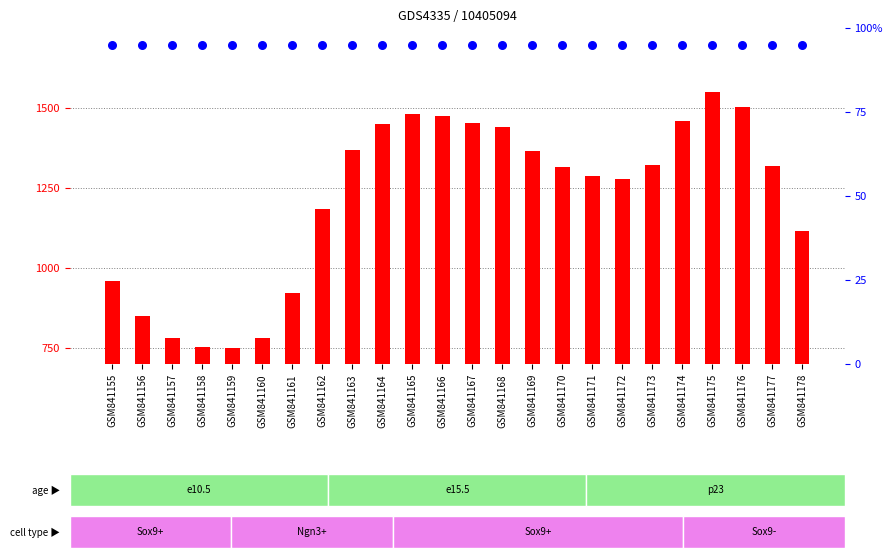

Which series has the largest Y range (max minus min)?

count